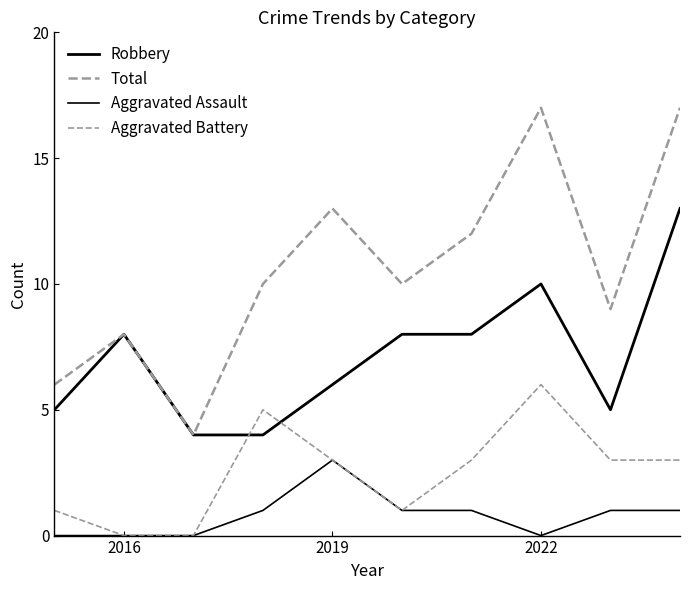

Which series has the widest spread of values?

Total